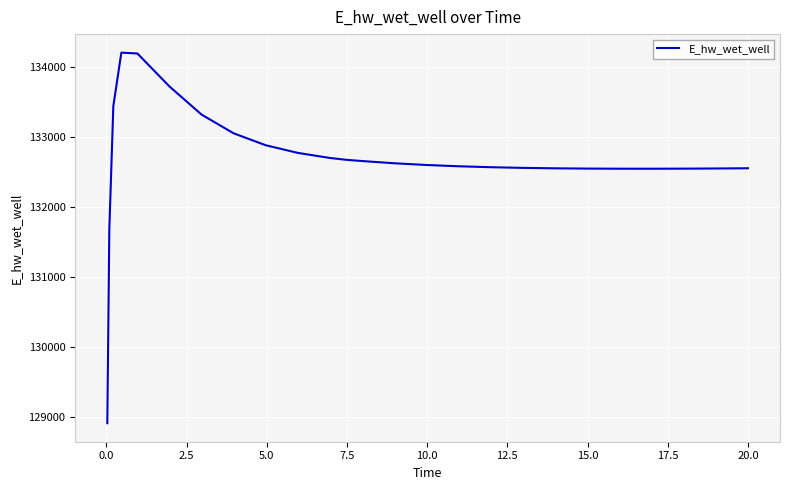

How many lines are shown in the chart?

1